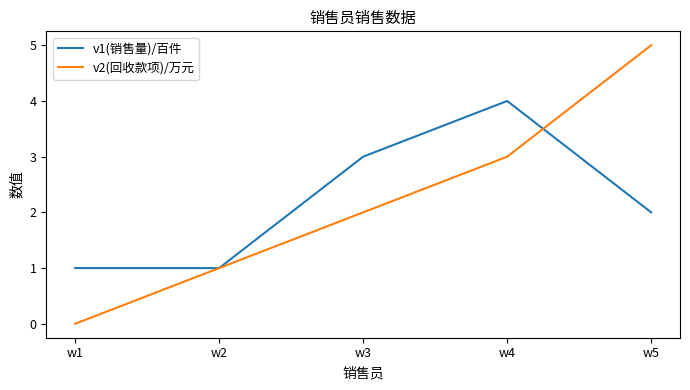

Which category has the highest value in the v1(销售量)/百件 series?

w4